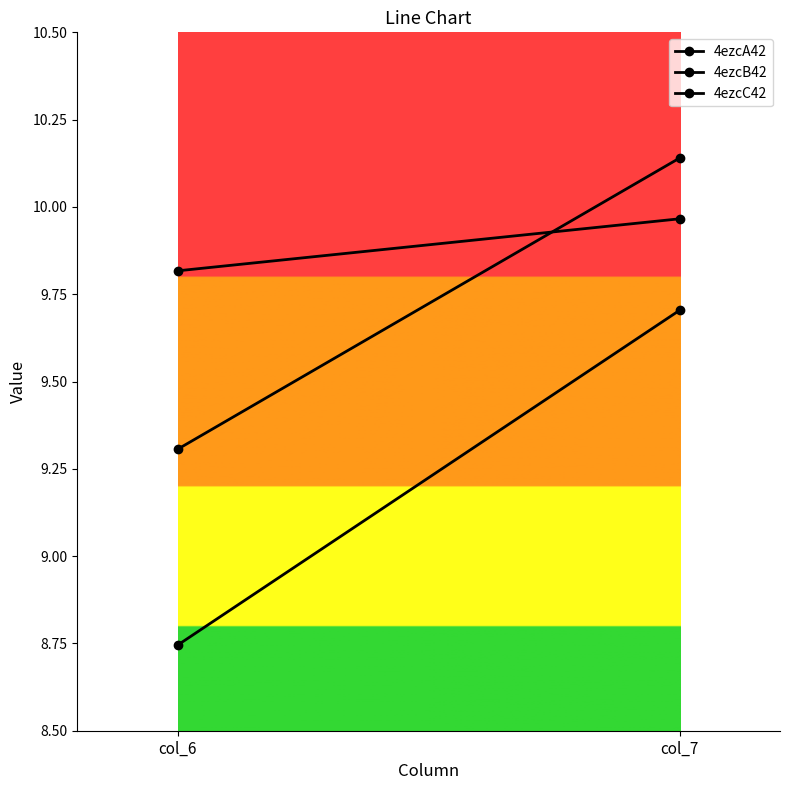

Is it true that 4ezcC42 equals 10.0 at col_7?

True